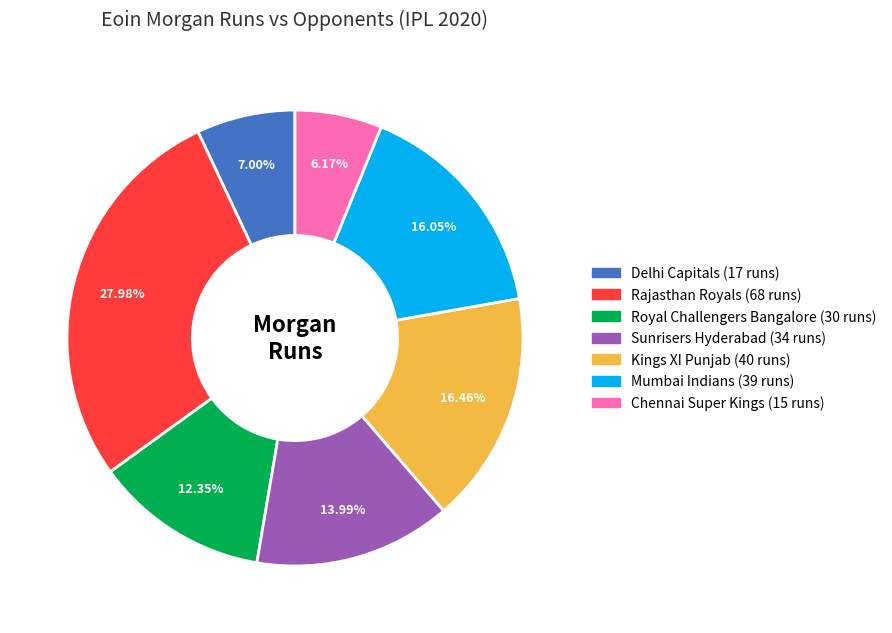

What is the ratio of the value at Royal Challengers Bangalore to the value at Rajasthan Royals?

0.4